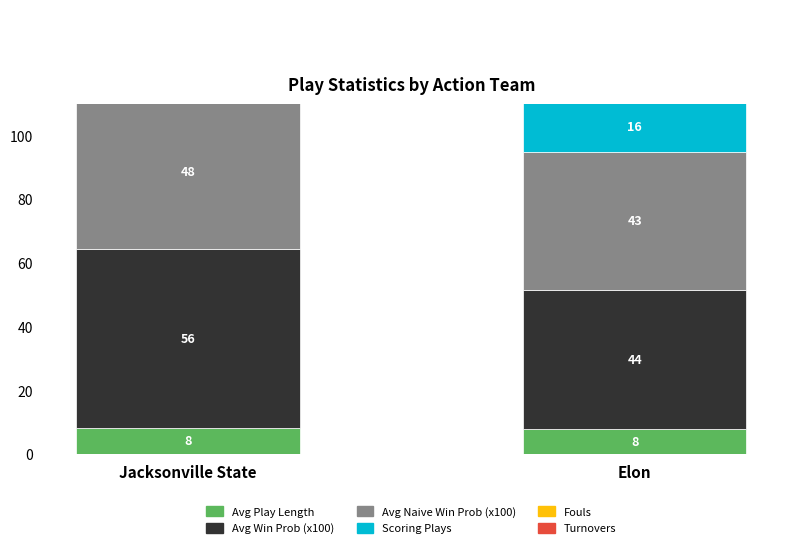

Reading right to left, what are all the values shown in this chart?

Avg Play Length: Elon=7.9	Jacksonville State=8.2
Avg Win Prob (x100): Elon=43.7	Jacksonville State=56.3
Avg Naive Win Prob (x100): Elon=43.2	Jacksonville State=48.1
Scoring Plays: Elon=16.0	Jacksonville State=18.0
Fouls: Elon=5.0	Jacksonville State=4.0
Turnovers: Elon=7.0	Jacksonville State=6.0